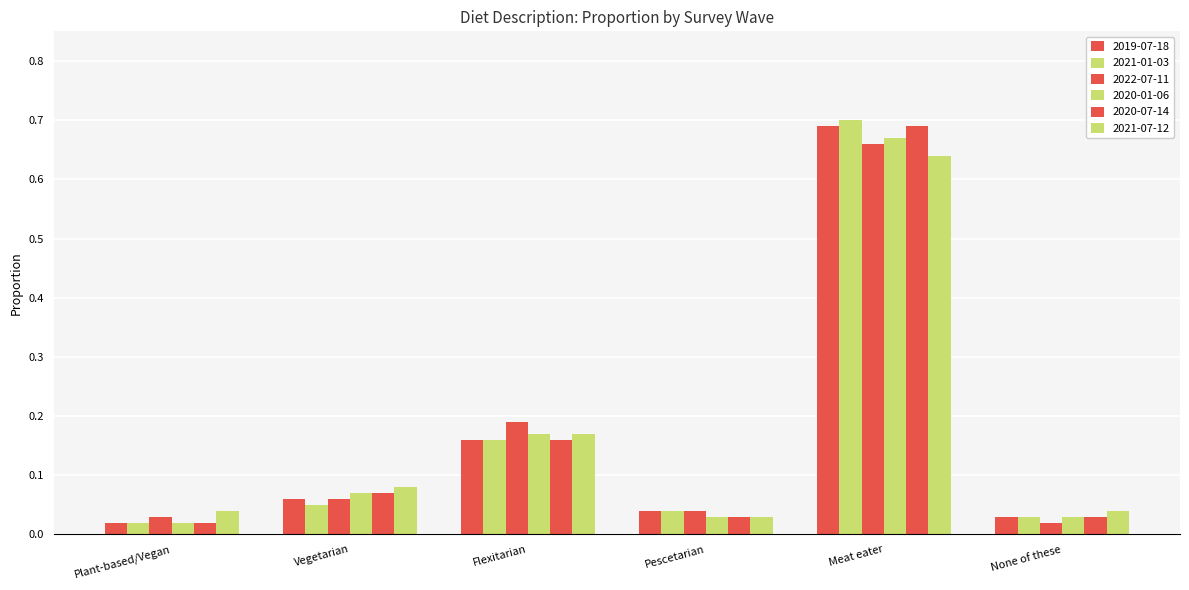

At which category is the sum across all series the highest?

Meat eater